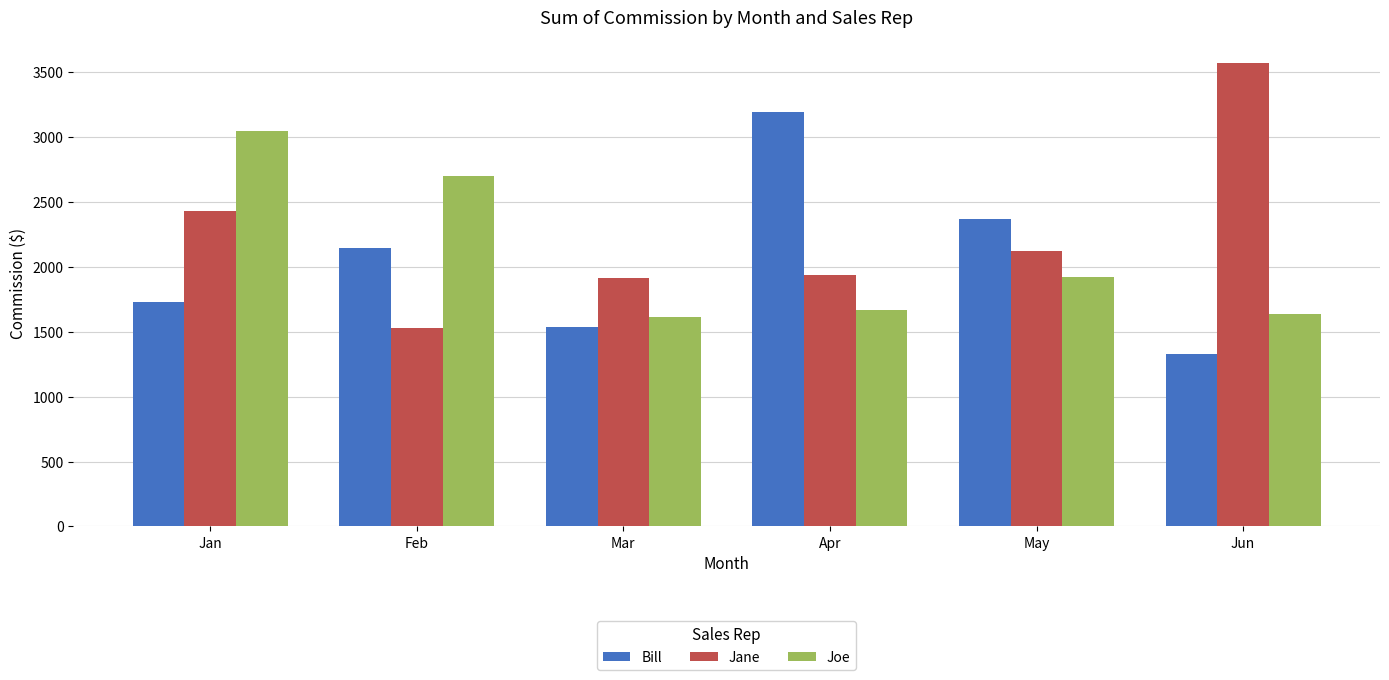

Rank the series at Apr from highest to lowest value.

Bill, Jane, Joe